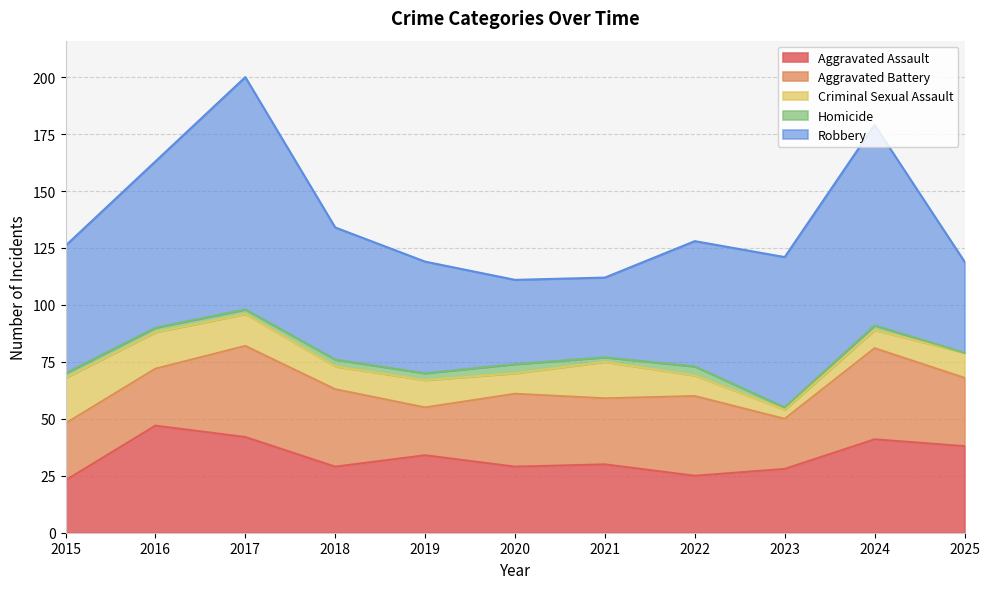

Reading left to right, transcribe all the data shown in this chart.

Aggravated Assault: 2015=23	2016=47	2017=42	2018=29	2019=34	2020=29	2021=30	2022=25	2023=28	2024=41	2025=38
Aggravated Battery: 2015=25	2016=25	2017=40	2018=34	2019=21	2020=32	2021=29	2022=35	2023=22	2024=40	2025=30
Criminal Sexual Assault: 2015=20	2016=16	2017=14	2018=10	2019=12	2020=9	2021=16	2022=9	2023=4	2024=8	2025=11
Homicide: 2015=2	2016=2	2017=2	2018=3	2019=3	2020=4	2021=2	2022=4	2023=1	2024=2	2025=0
Robbery: 2015=56	2016=73	2017=102	2018=58	2019=49	2020=37	2021=35	2022=55	2023=66	2024=88	2025=40